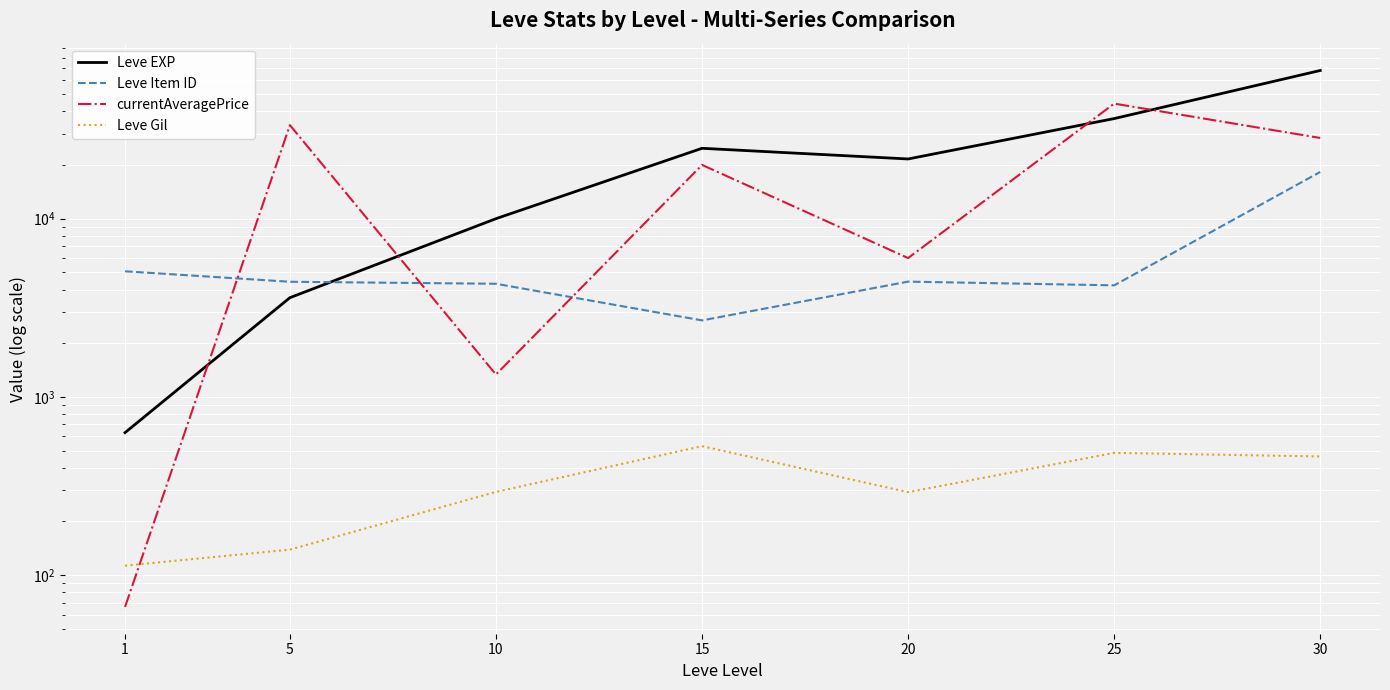

Reading left to right, transcribe all the data shown in this chart.

Leve EXP: 630.0	3600.0	9990.0	24790.0	21600.0	36390.0	67730.0
Leve Item ID: 5062.0	4422.0	4309.0	2685.0	4430.0	4222.0	18264.0
currentAveragePrice: 66.3	33445.0	1334.4	20000.0	6006.0	44156.7	28333.3
Leve Gil: 113.0	139.0	293.0	529.0	292.0	485.0	463.0